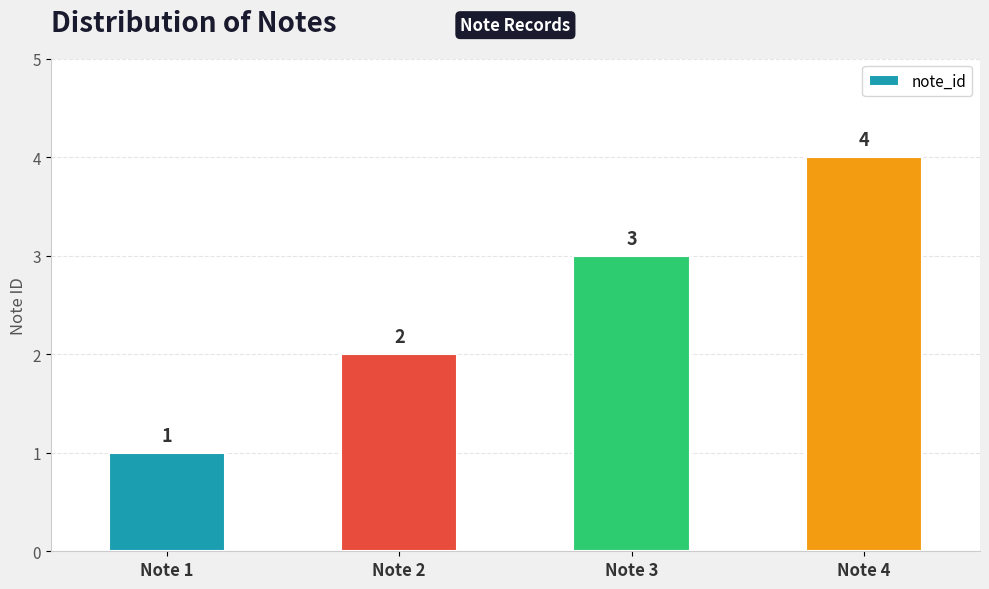

Reading right to left, list all the values displayed in this chart.

4	3	2	1